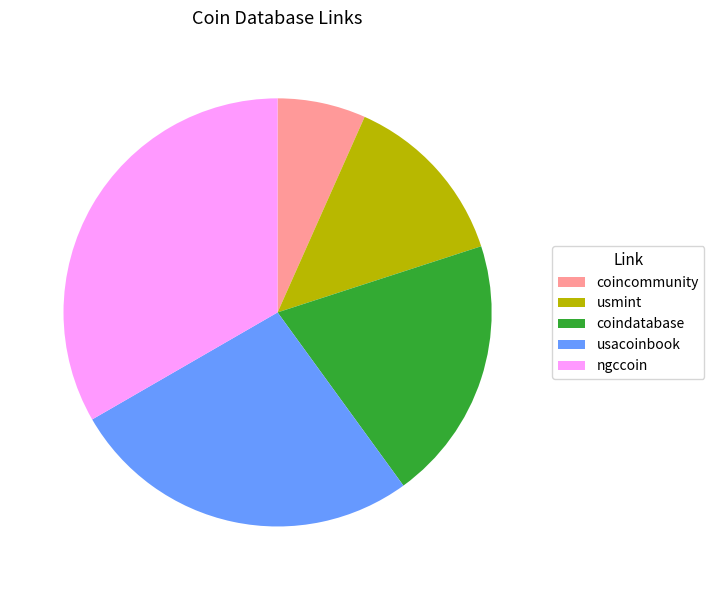

Between usmint and coindatabase, which is larger?

coindatabase